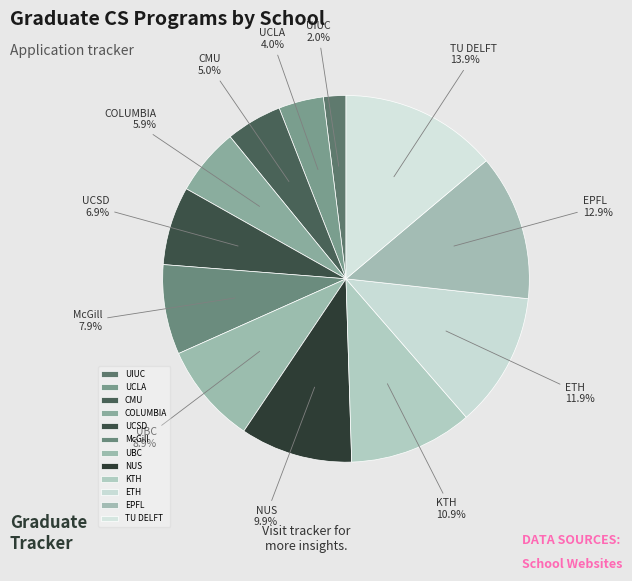

How much of the chart is everything except TU DELFT?

86.1%